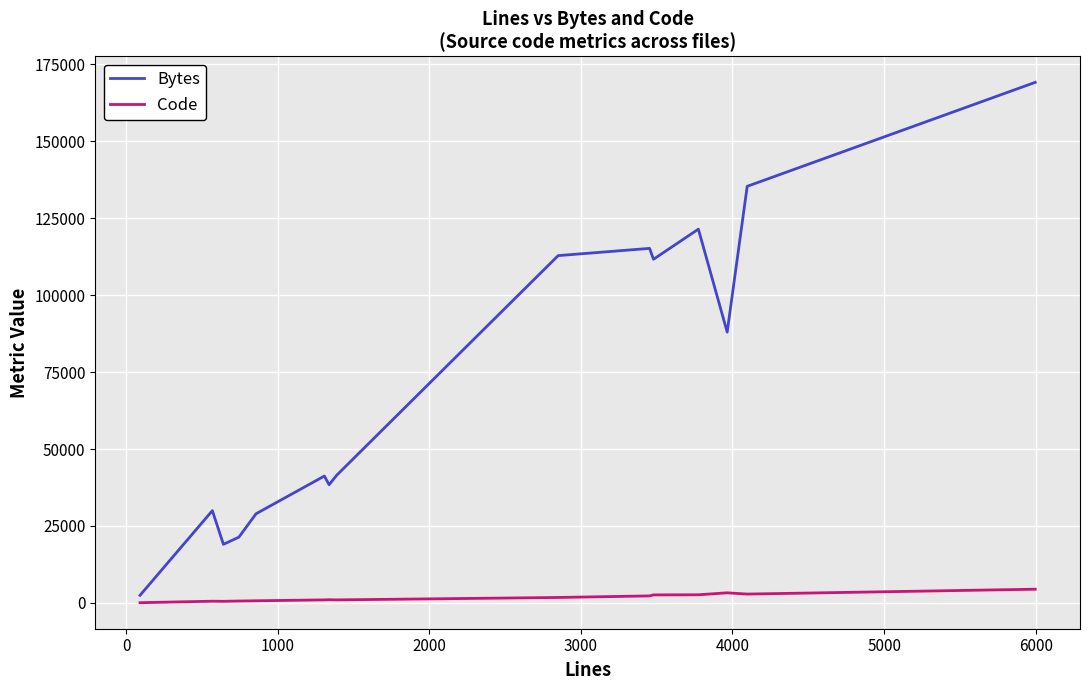

Which series has the widest spread of values?

Bytes